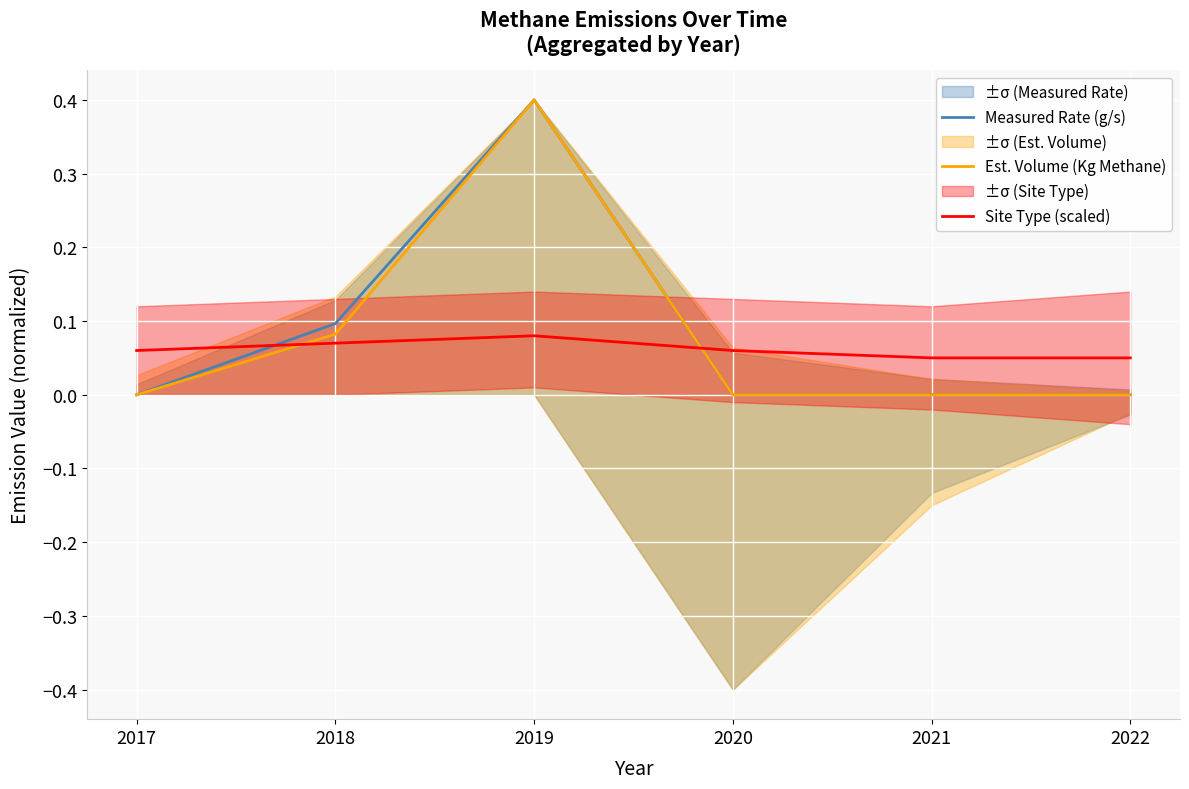

Reading left to right, list all the values displayed in this chart.

Measured Rate (g/s): 0.0	0.1	0.4	0.0	0.0	0.0
Est. Volume (Kg Methane): 0.0	0.1	0.4	0.0	0.0	0.0
Site Type (scaled): 0.1	0.1	0.1	0.1	0.1	0.1